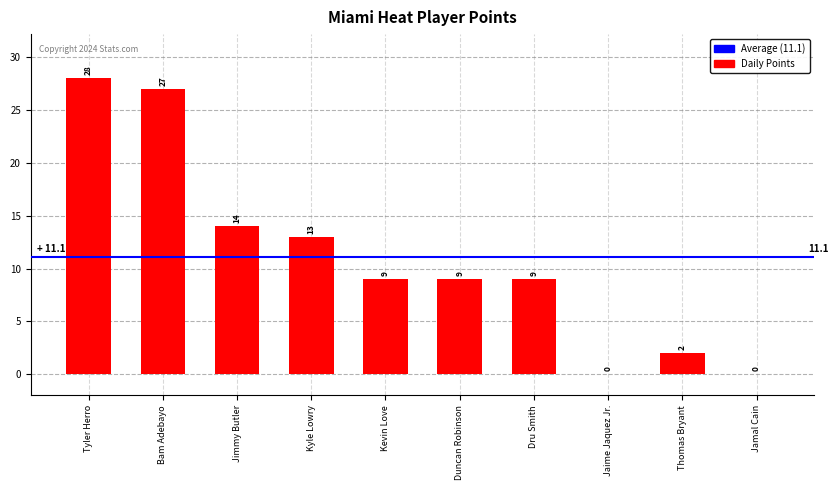

What is the sum of the values at Duncan Robinson and Kyle Lowry?

22